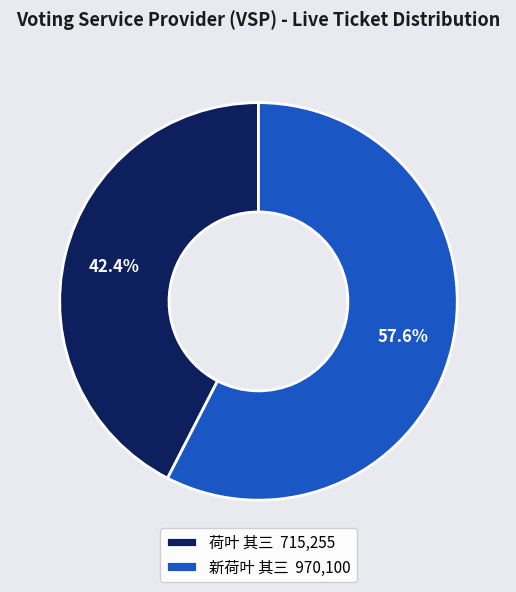

True or false: 荷叶 其三 accounts for 42% of the total.

True